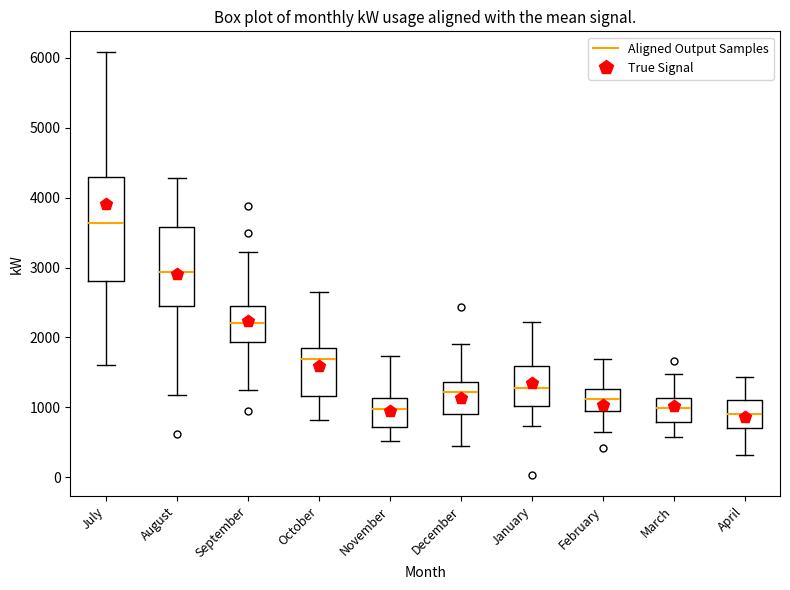

Comparing the boxes themselves (not the whiskers), which one is the tallest?

July